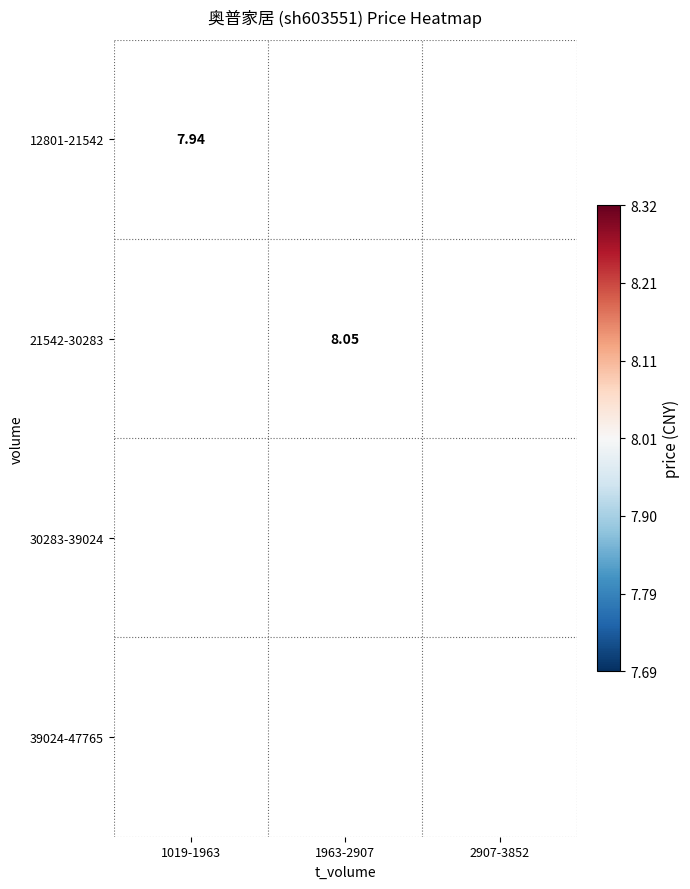

At which label does 21542-30283 reach its minimum?

1019-1963